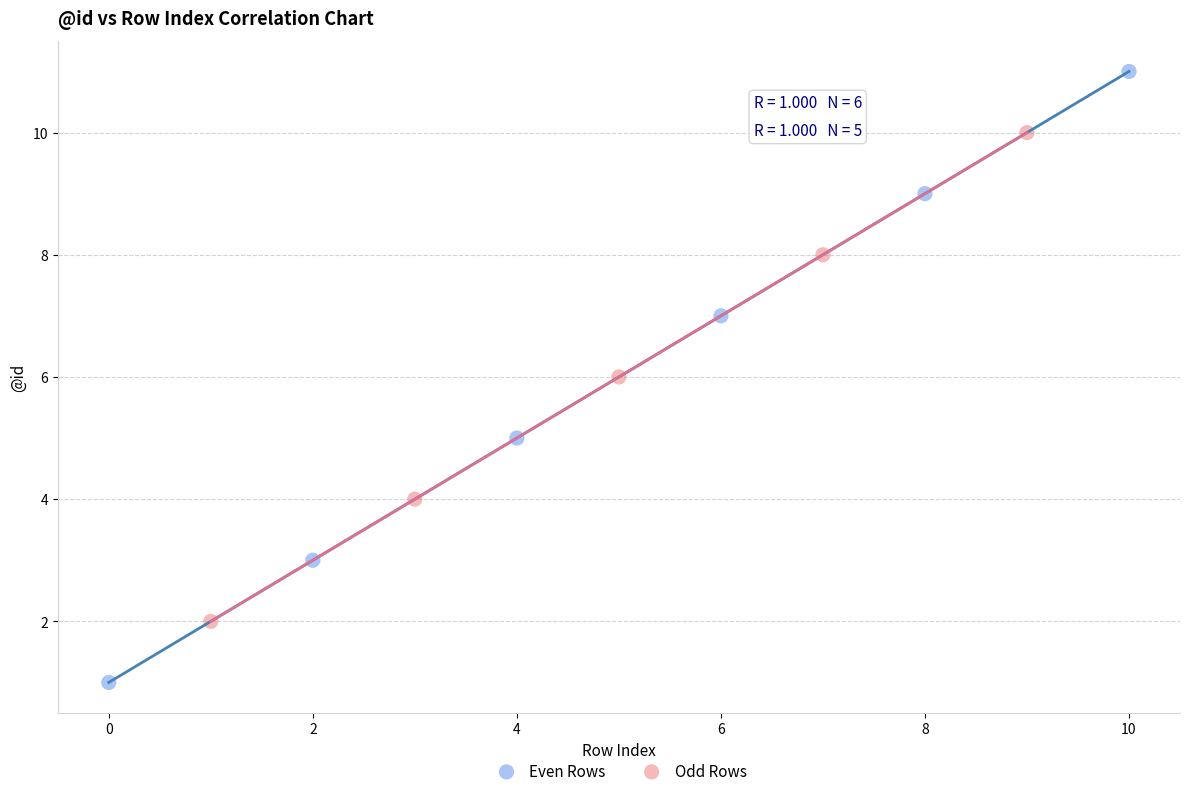

Which series has the widest spread of Y values?

Even Rows